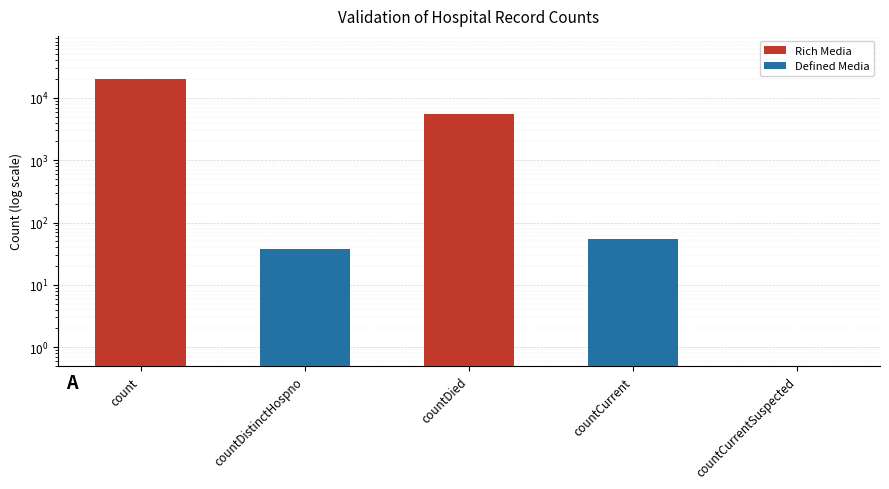

What is the approximate value at countDistinctHospno?

37